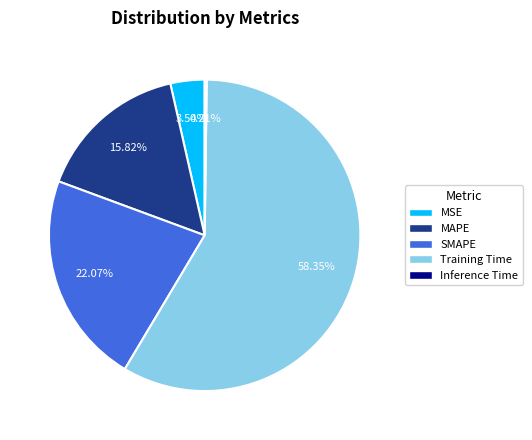

Does any single category account for the majority?

Yes